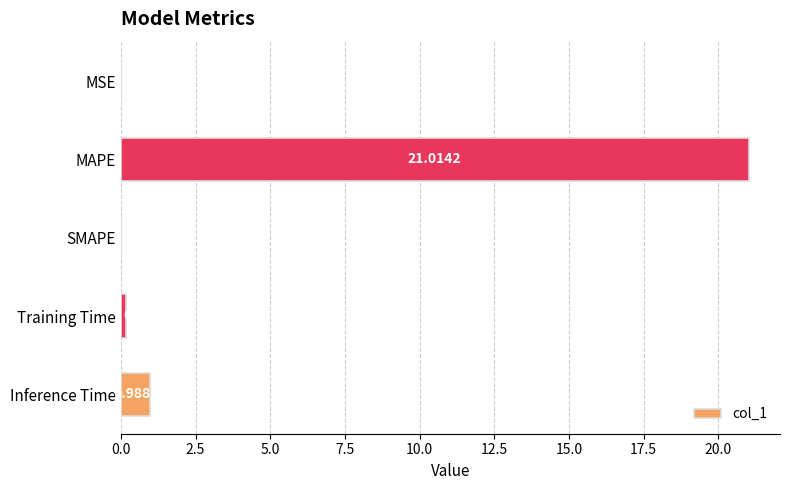

What is the change in value from MSE to MAPE?

+21.0